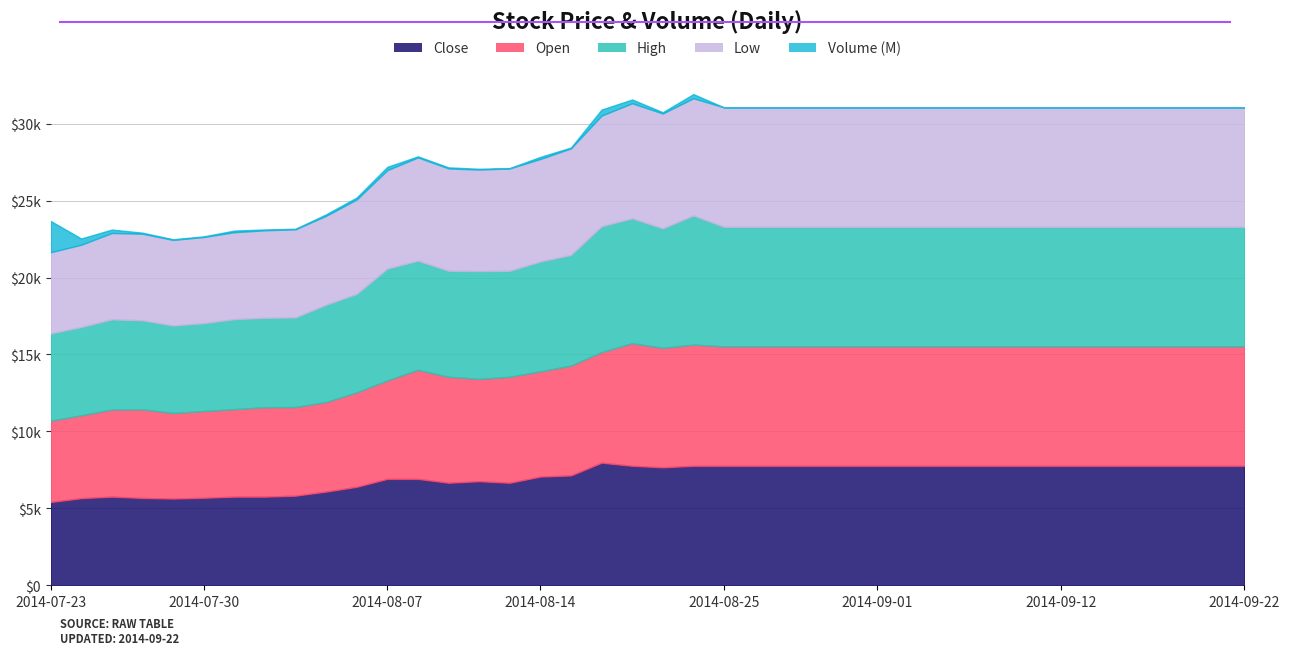

Does the chart display data point markers on the line(s)?

No